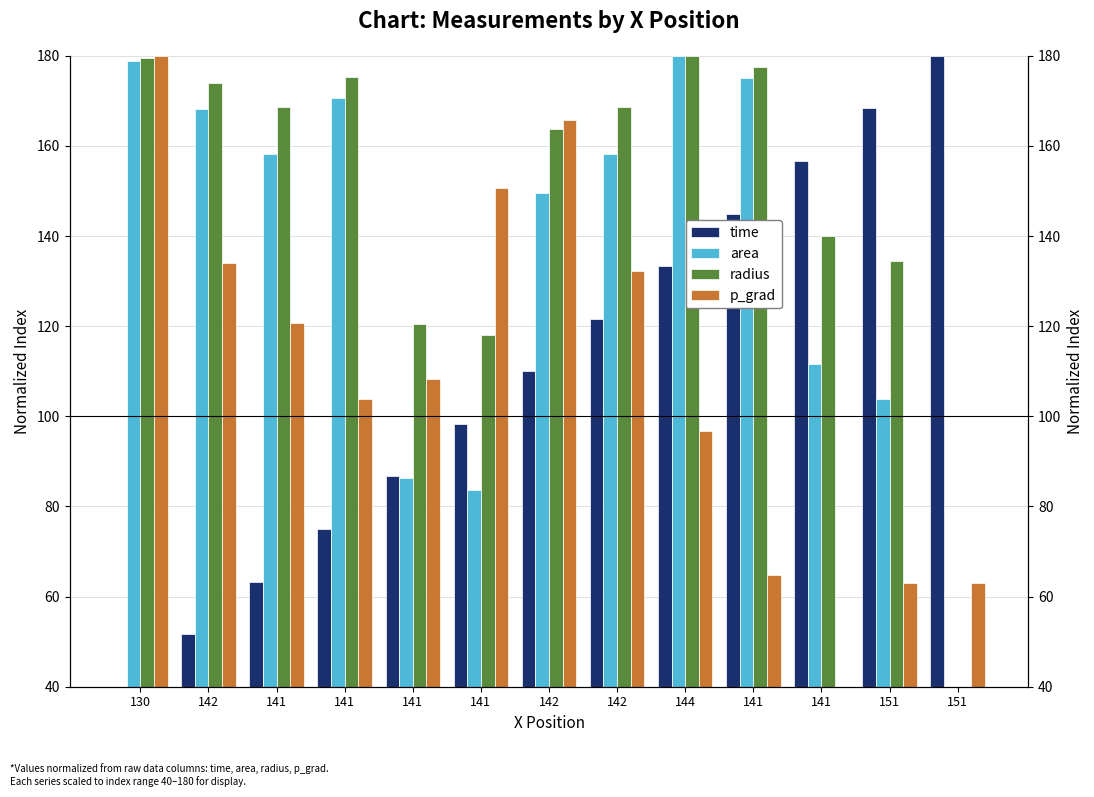

What is the total value across all series at 144?

590.0